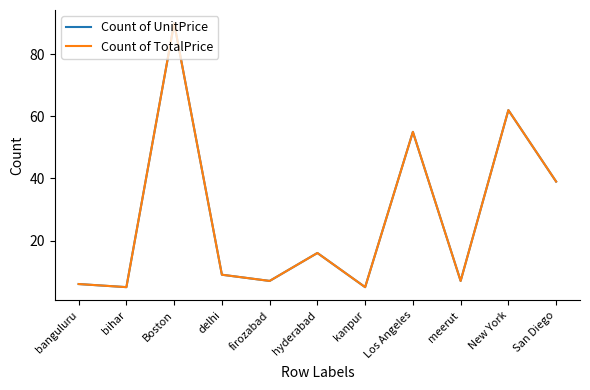

Does the chart display data point markers on the line(s)?

No